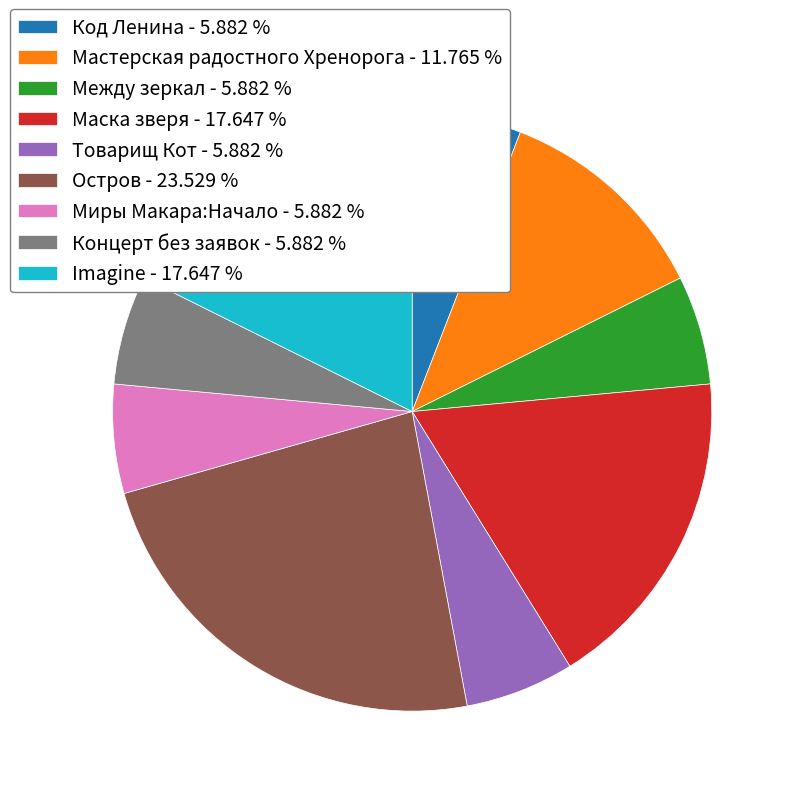

Which has a higher value, Imagine - 17.647 % or Товарищ Кот - 5.882 %?

Imagine - 17.647 %